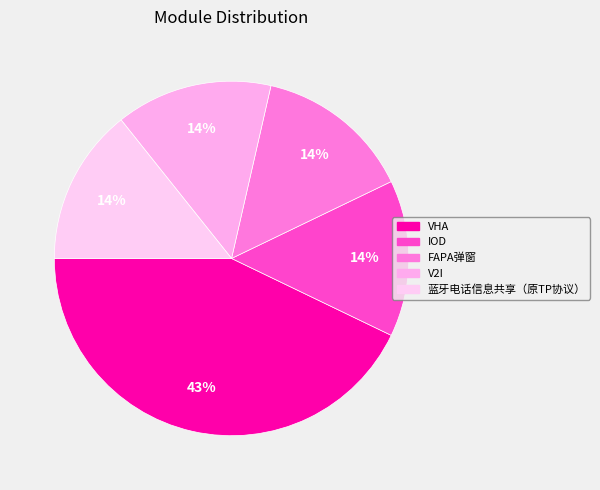

Combined, do FAPA弹窗 and V2I account for over 50%?

No